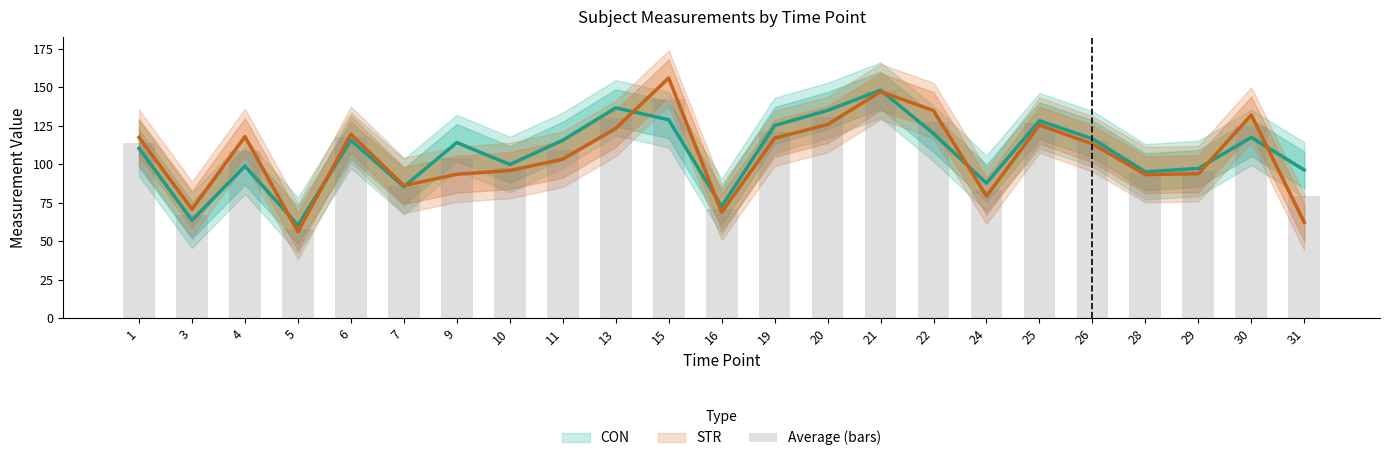

Does the chart contain any negative values?

No